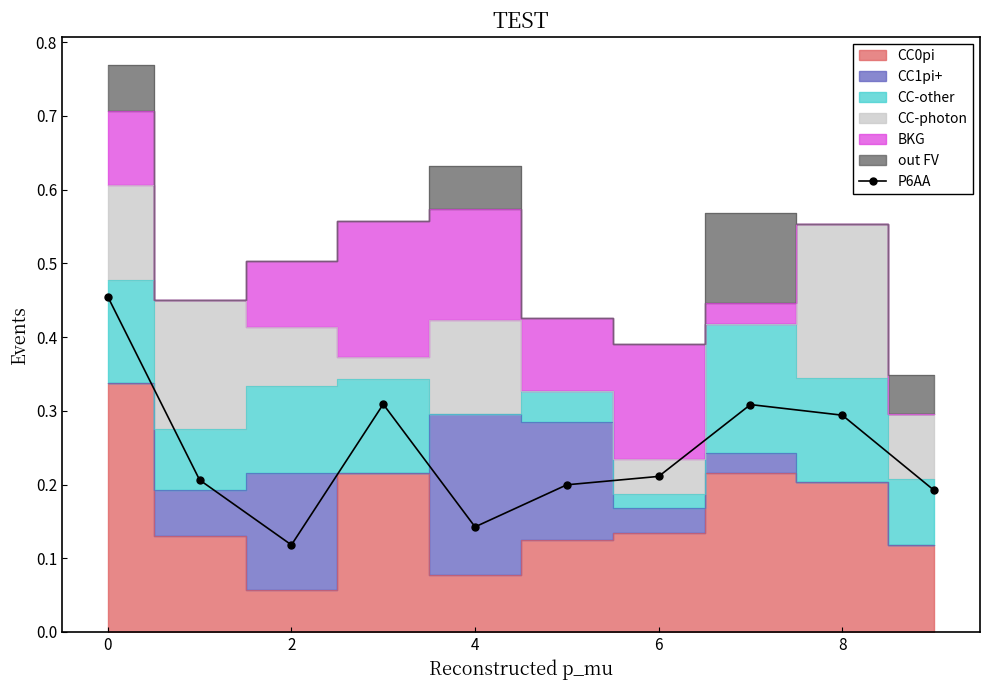

At which category does the chart reach its minimum across all series?

2